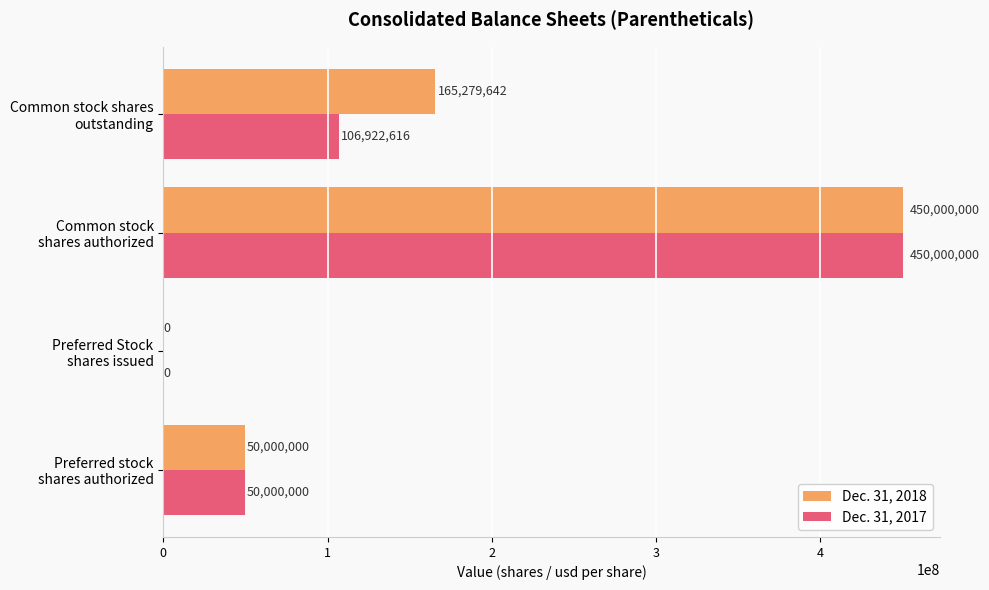

Which series has the largest total across all categories?

Dec. 31, 2018